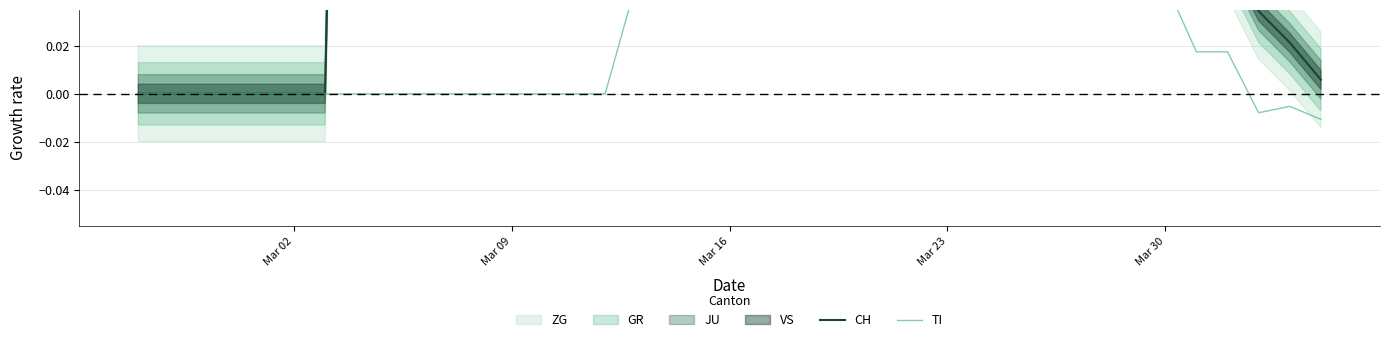

What is the sum of all TI values?

1.9